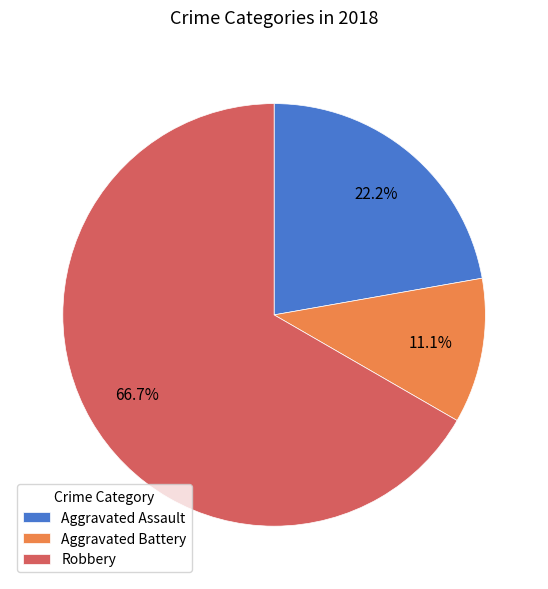

What is the total percentage of Robbery and Aggravated Battery?

77.8%